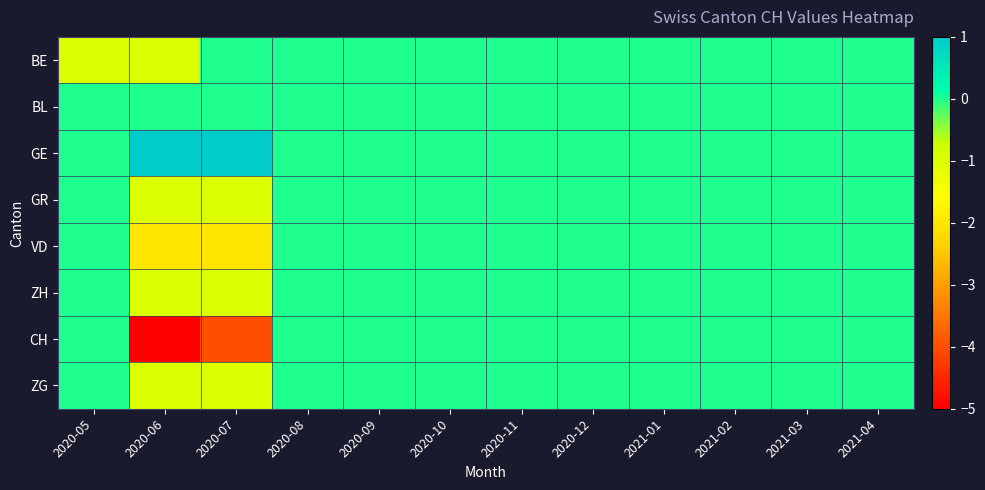

Between 2020-05 and 2020-08, which series saw the biggest shift?

BE